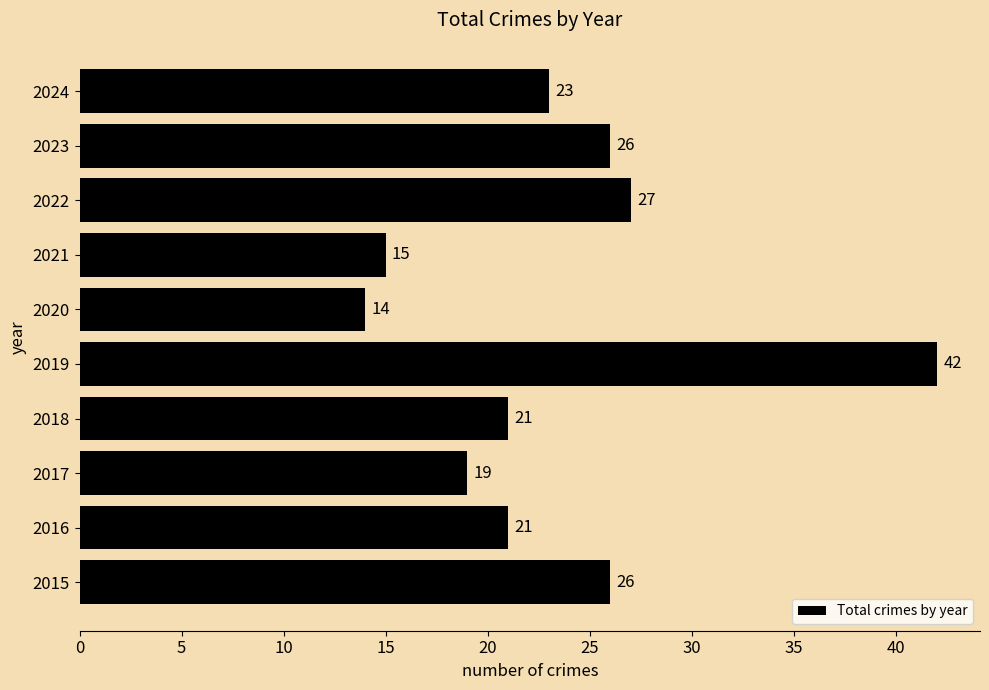

Reading bottom to top, transcribe all the data shown in this chart.

26	21	19	21	42	14	15	27	26	23